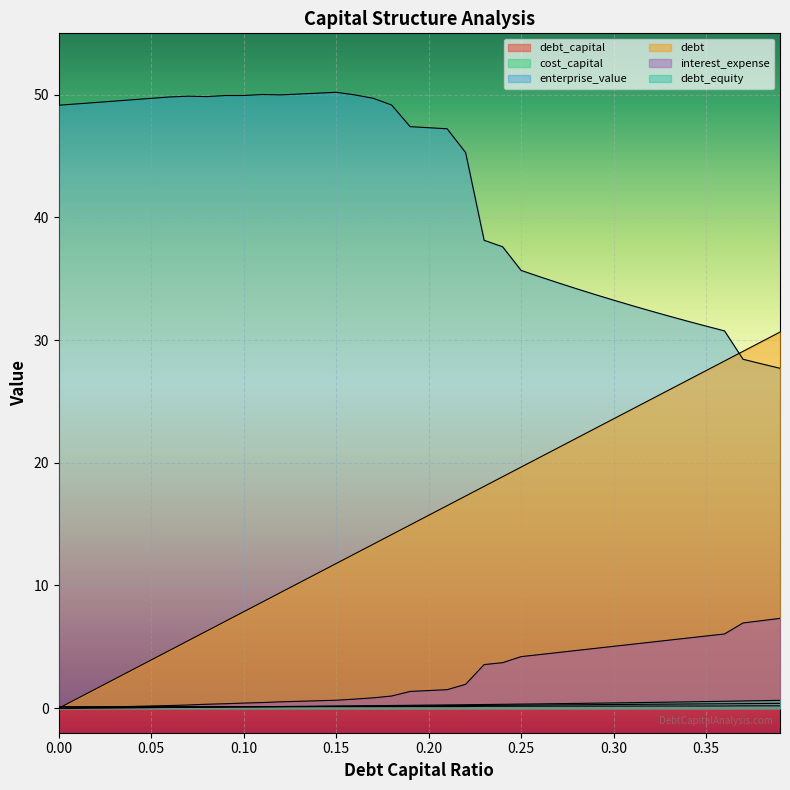

What is the difference between the debt_equity values at 0.35 and 0.26?

0.2